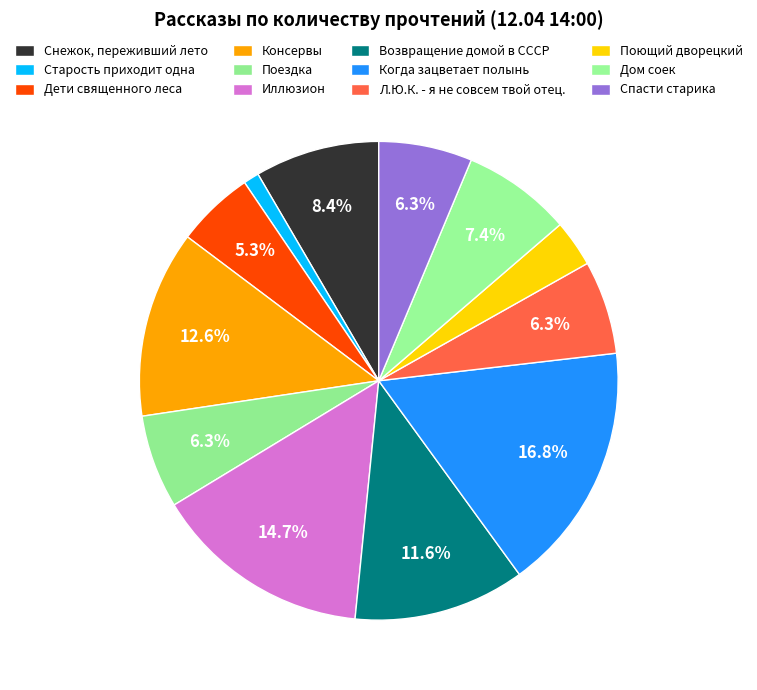

To the nearest percent, what is the combined percentage of Дом соек and Поющий дворецкий?

11%